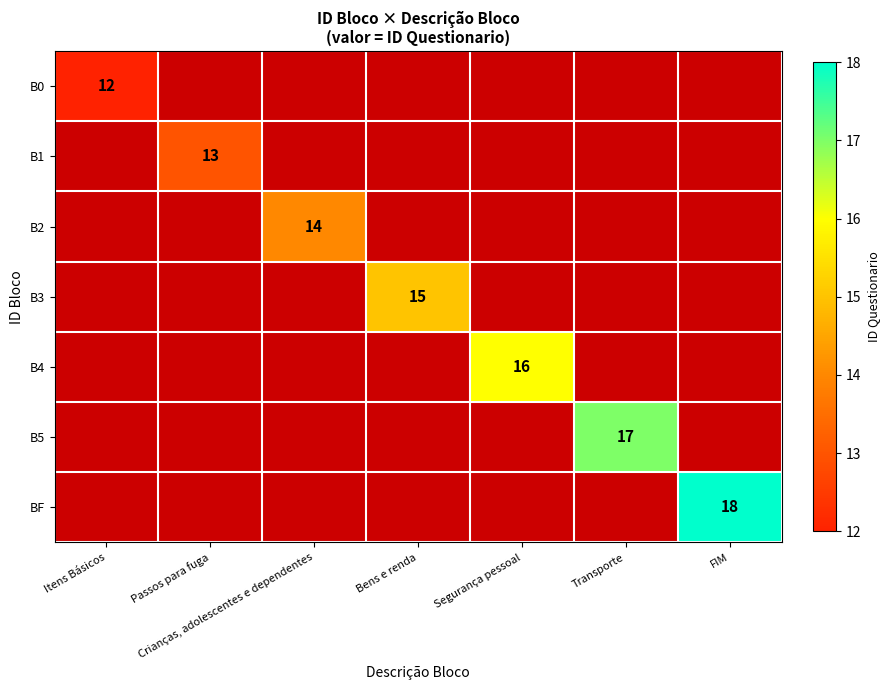

True or false: B4 has a value of 16 at Segurança pessoal.

True